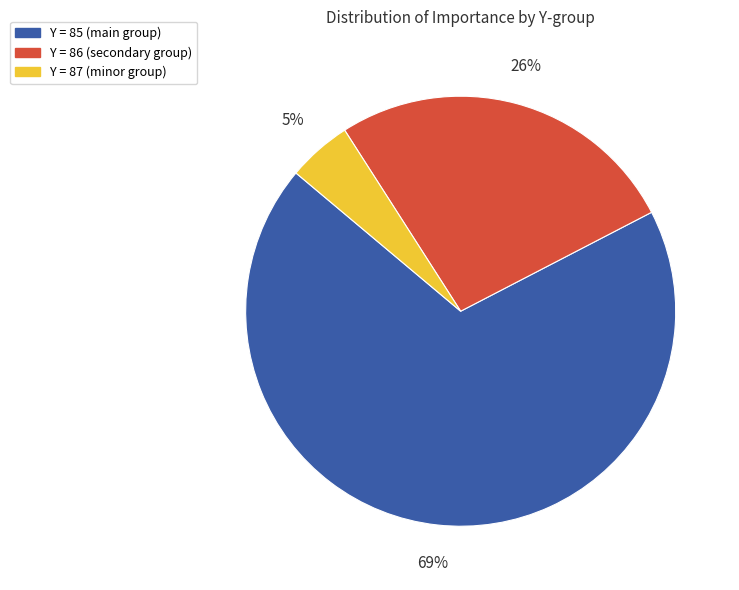

To the nearest percent, what is the average slice percentage?

33%